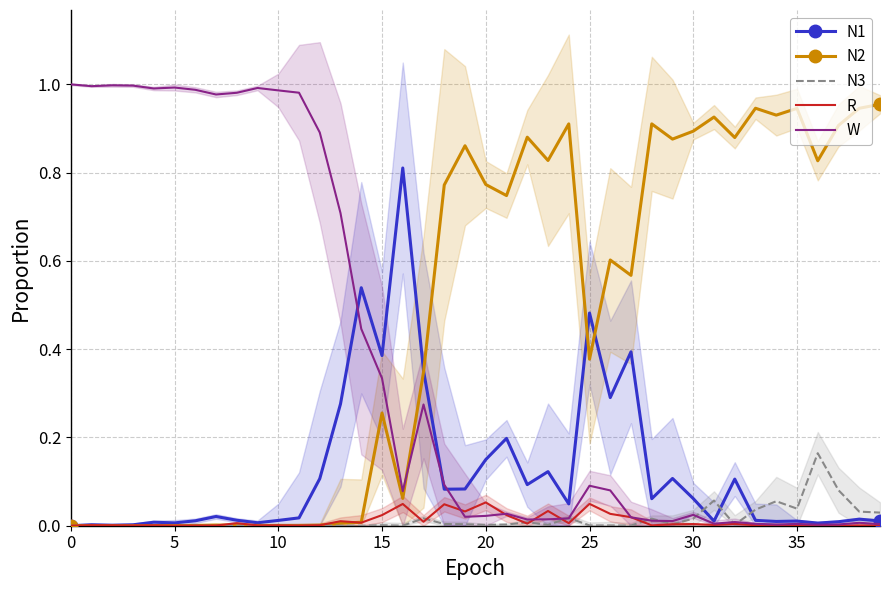

How many times do W and N2 cross each other?

1